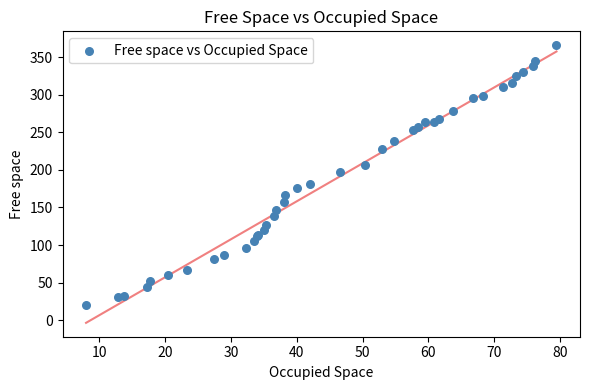

What Y value in the scatter plot is closest to 193?

197.6